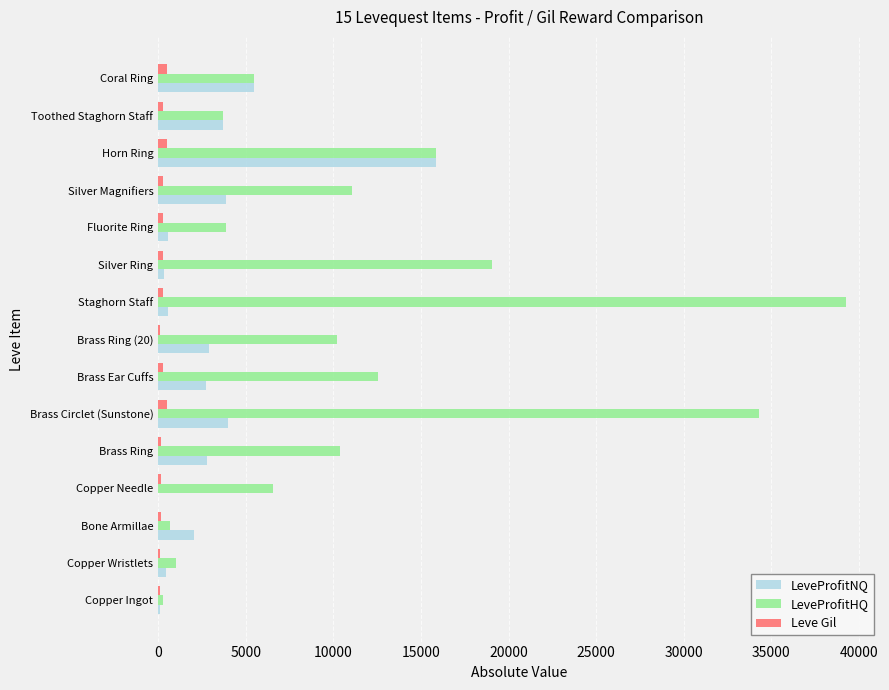

How many distinct data groups are displayed?

3